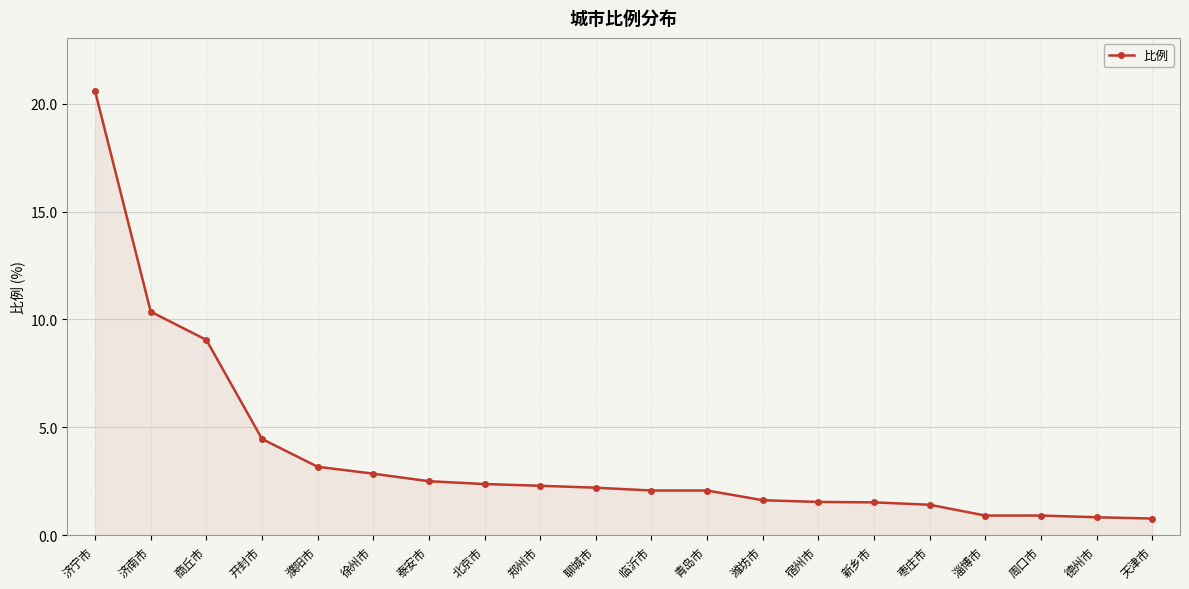

What is the sum of all values?

73.5